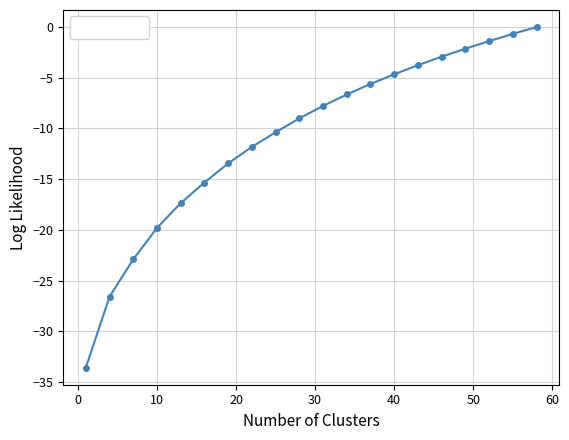

What is the difference between the second highest and second lowest values?

25.9